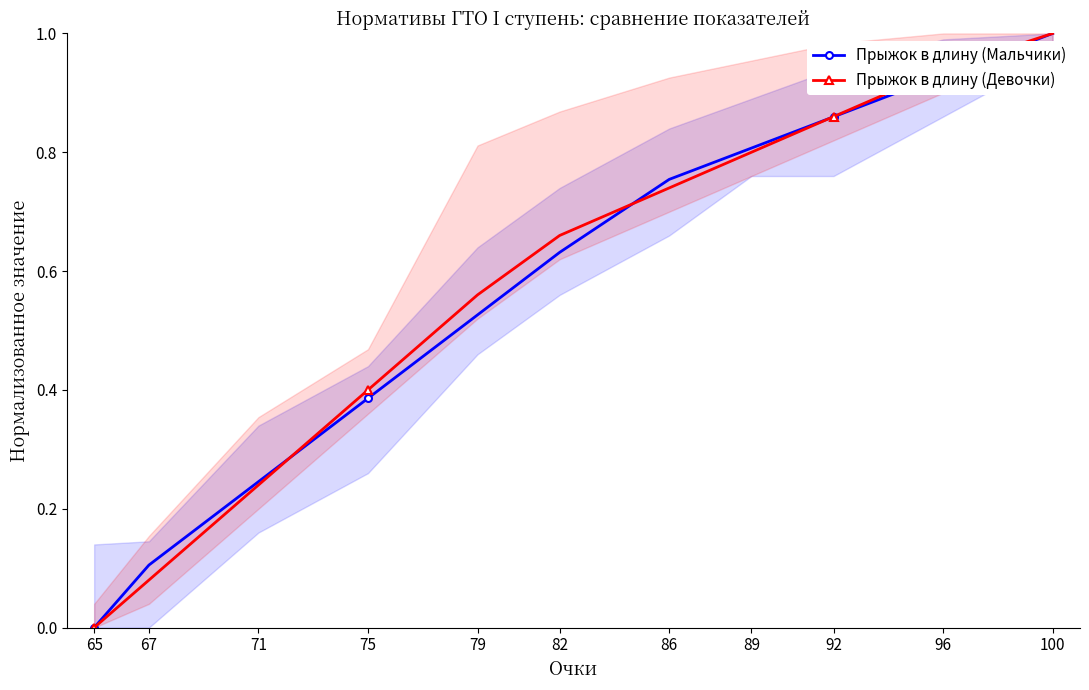

Does the chart have visible grid lines?

No